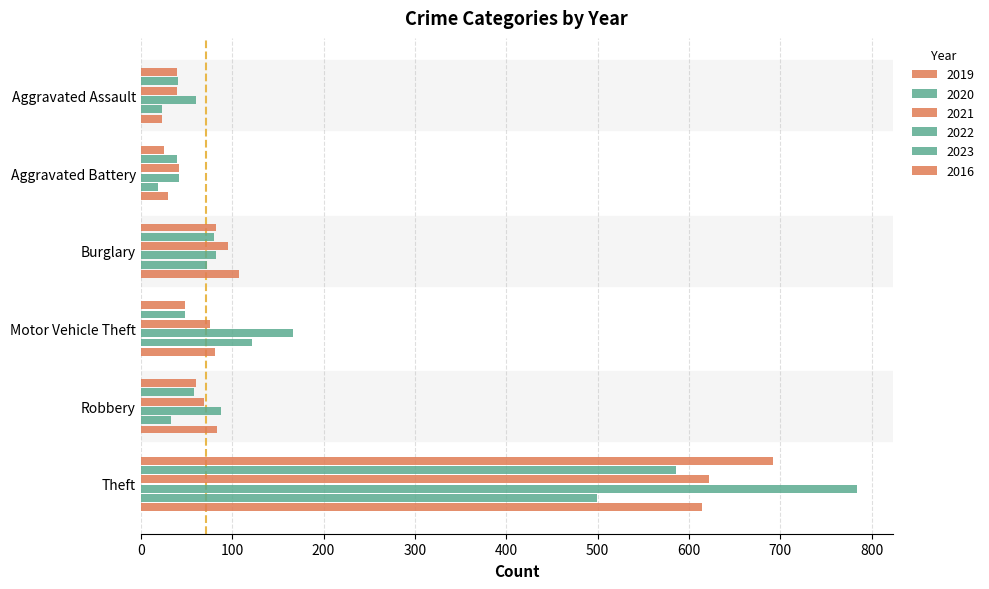

Count the number of data series in this chart.

6